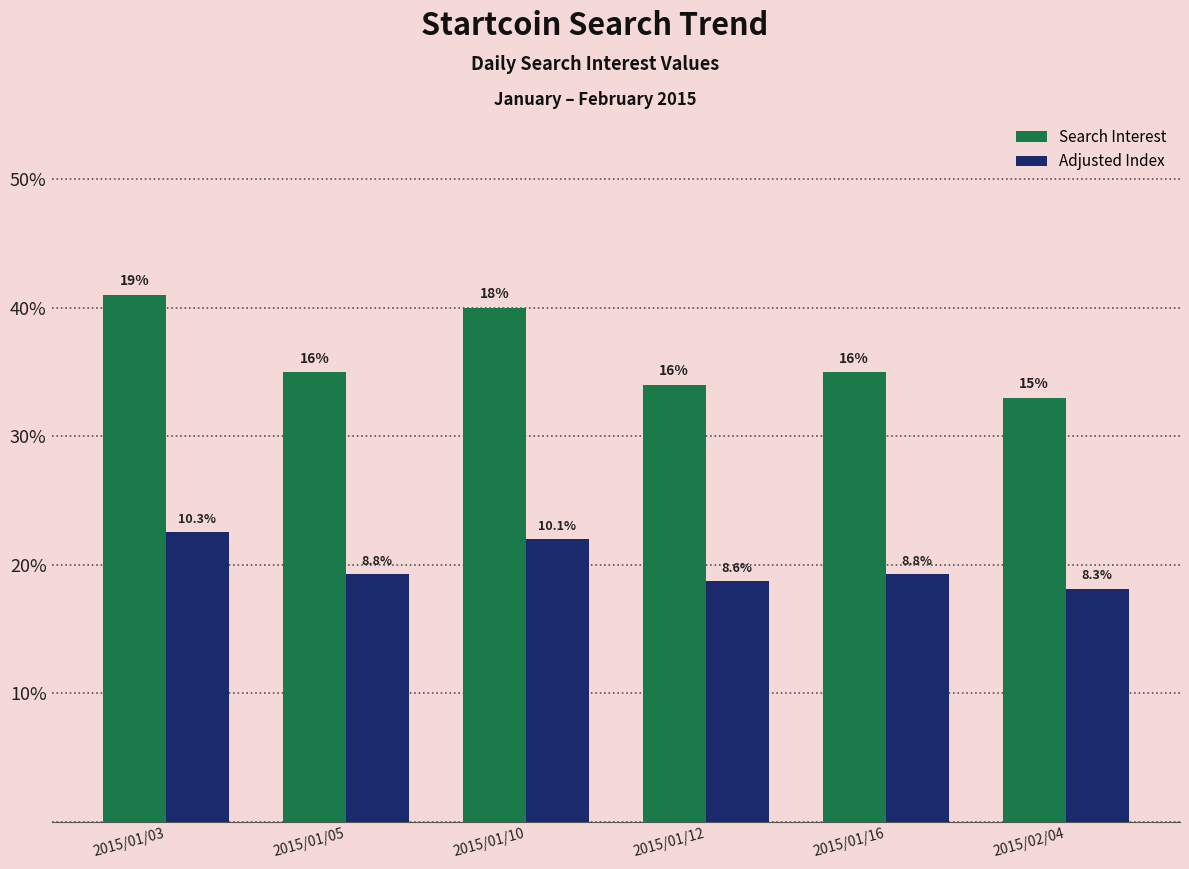

How many groups of bars are there?

6